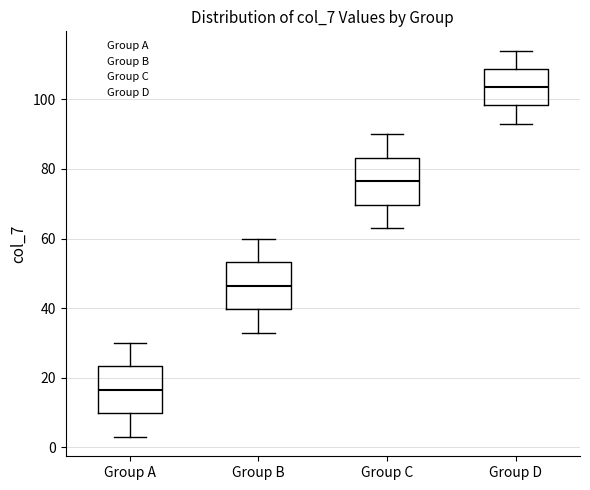

Reading left to right, transcribe this box plot: for each box, give where its median line is, the range the box spans, and where its two whiskers end, as read against the y-axis. The values are not printed on the chart, so give them approximately, as read against the axis.

Group A: median 16, box 10 to 24, whiskers 4 to 30
Group B: median 46, box 40 to 54, whiskers 34 to 60
Group C: median 76, box 70 to 84, whiskers 64 to 90
Group D: median 104, box 98 to 108, whiskers 94 to 114